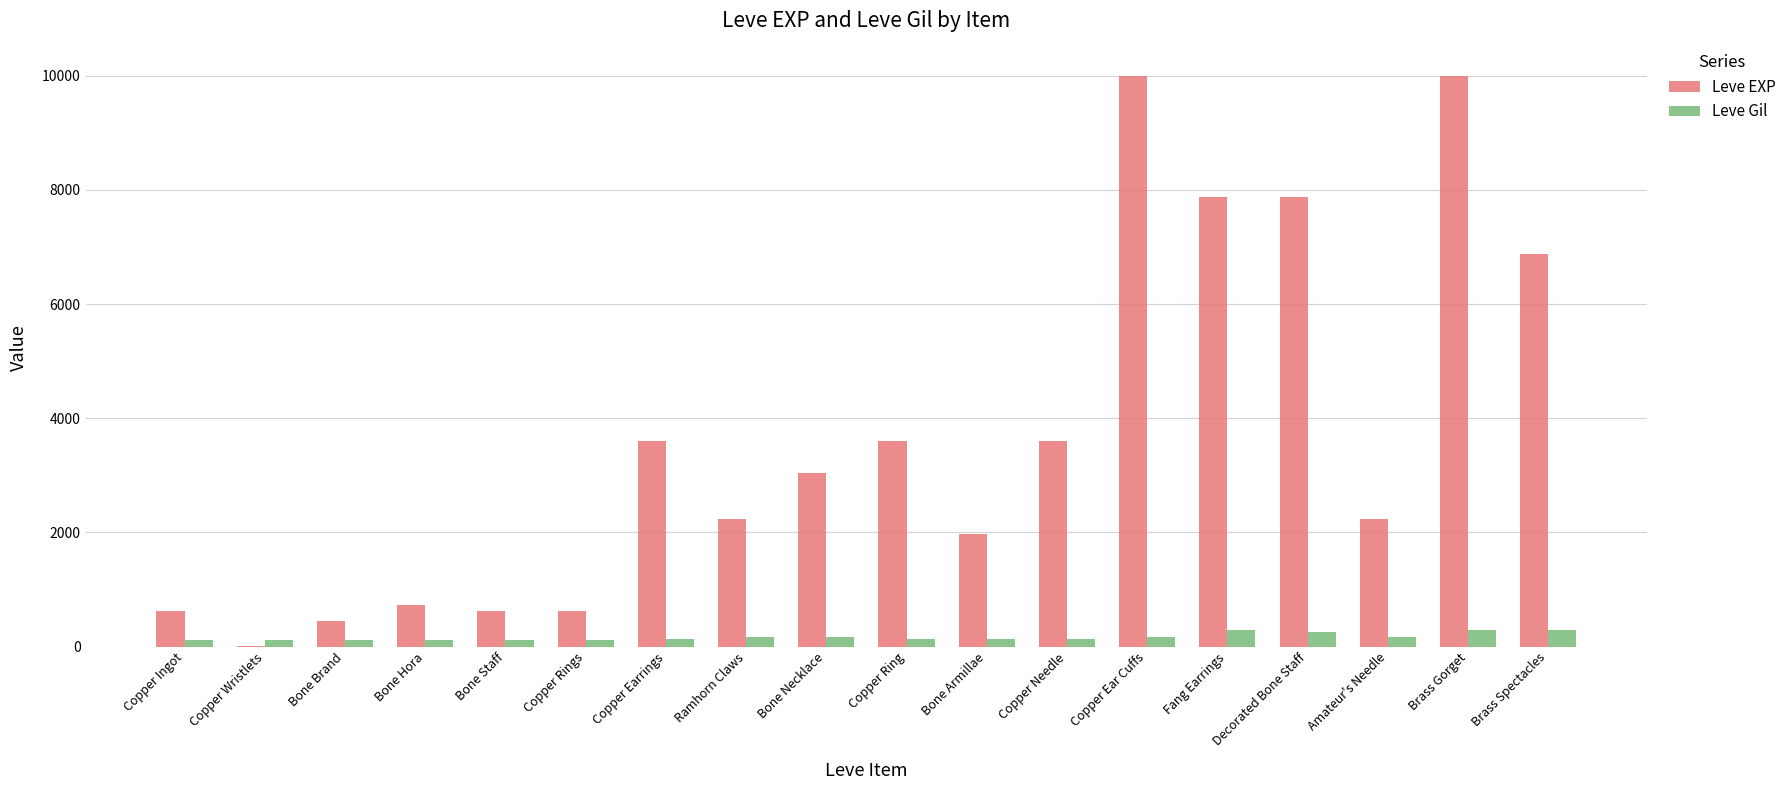

The Leve EXP series shows 630 at Copper Ingot. True or false?

True